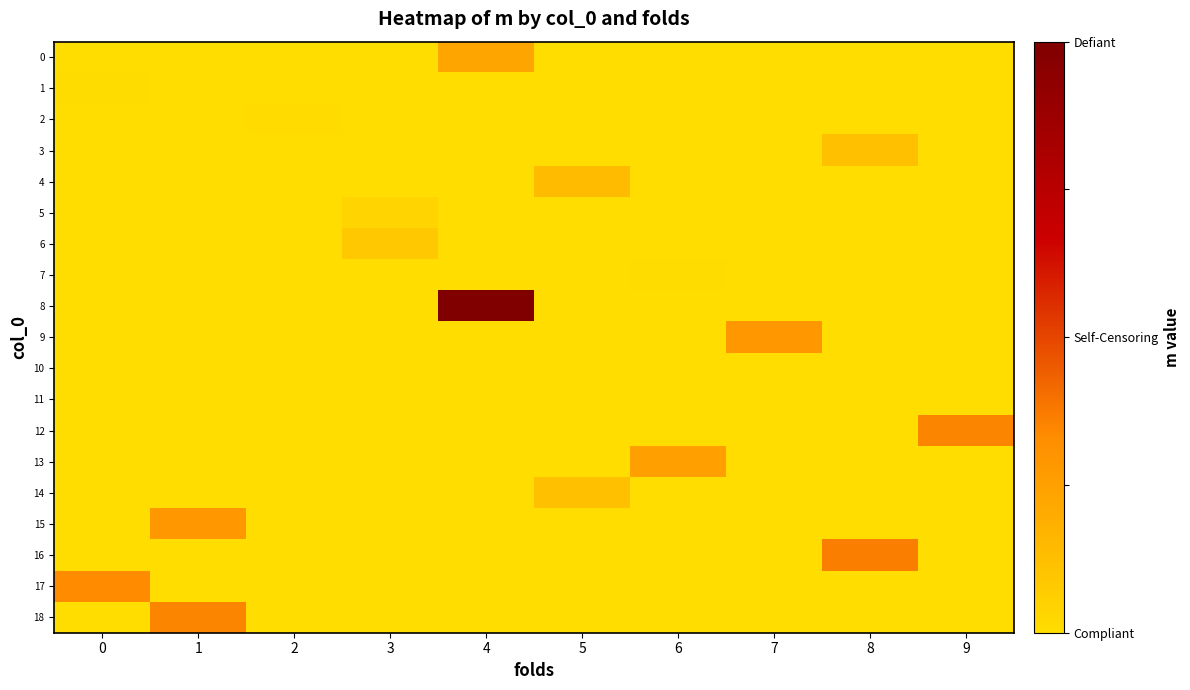

Which series has the largest range (max minus min)?

8